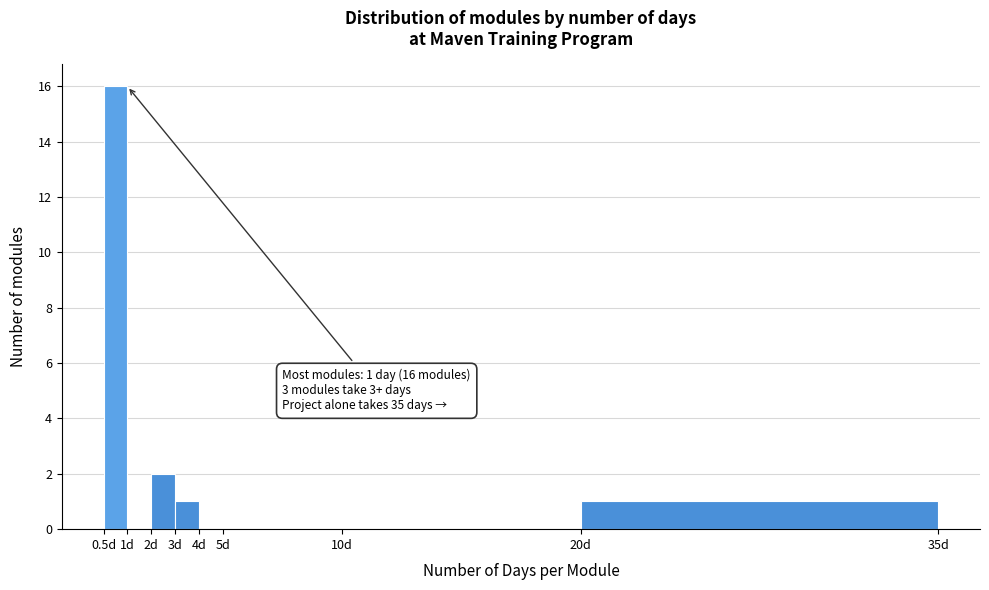

Reading right to left, what are all the values shown in this chart?

20d=1	10d=0	5d=0	4d=0	3d=1	2d=2	1d=0	0.5d=16